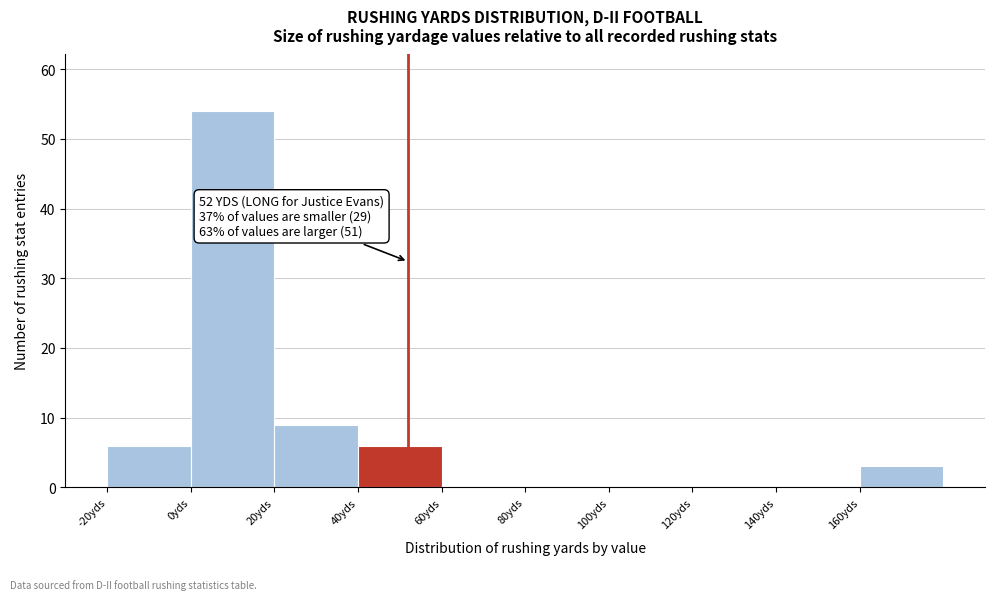

Over which range of the x-axis is the bar tallest?

0 to 20